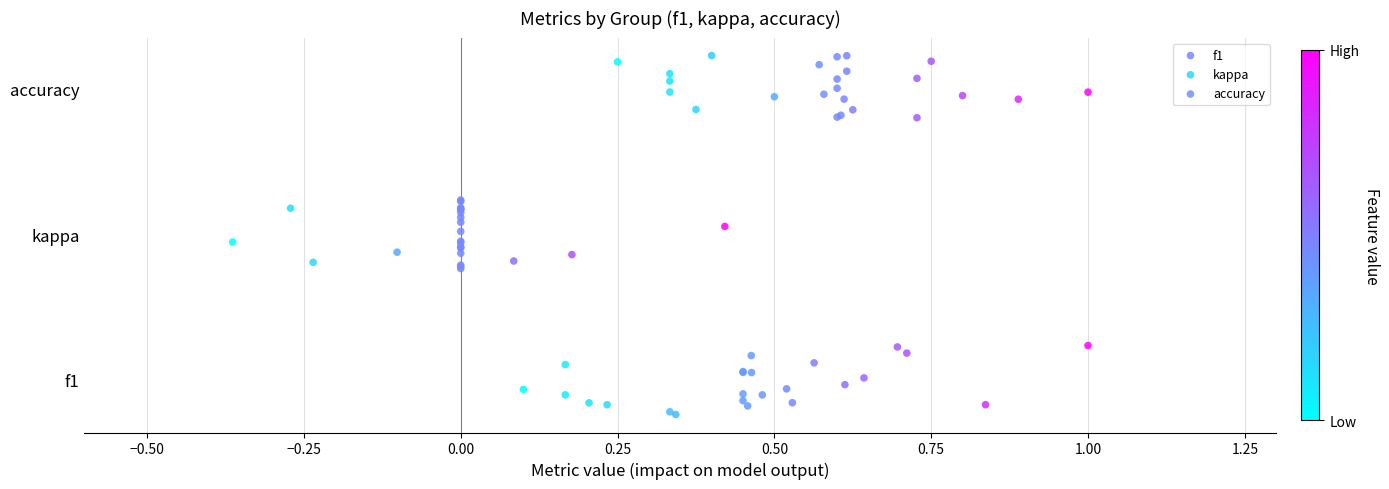

What are all the series names shown in the legend?

f1, kappa, accuracy